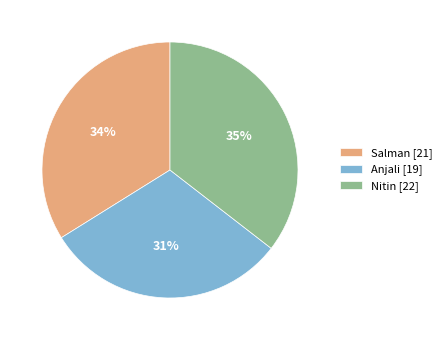

To the nearest percent, what portion does Anjali represent?

31%